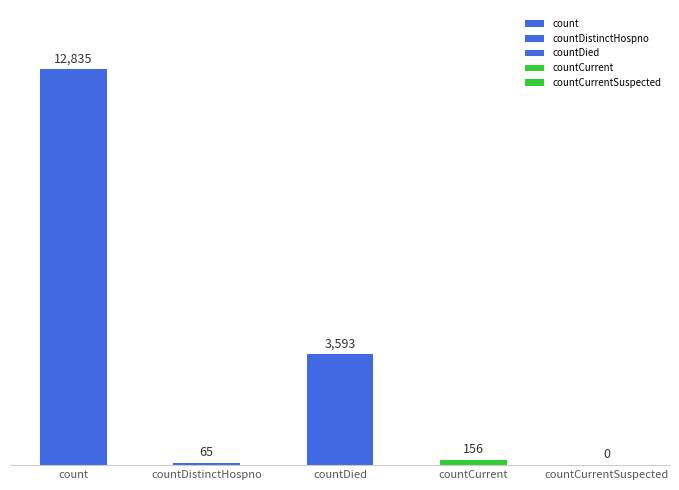

How many bars are there in total?

5